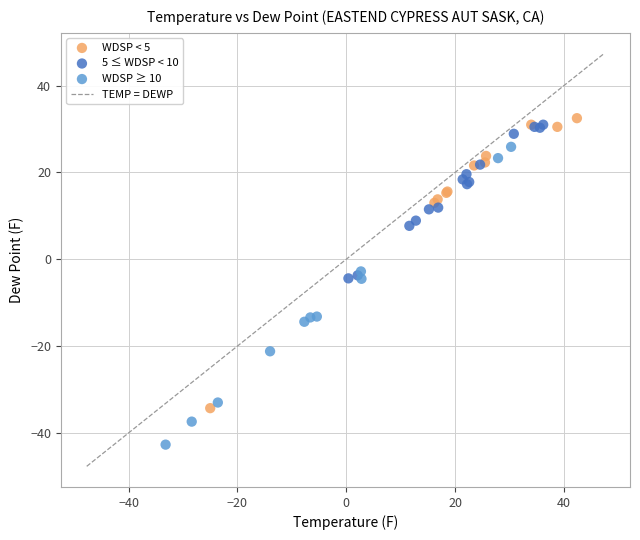

Which series reaches the minimum Y coordinate?

WDSP ≥ 10